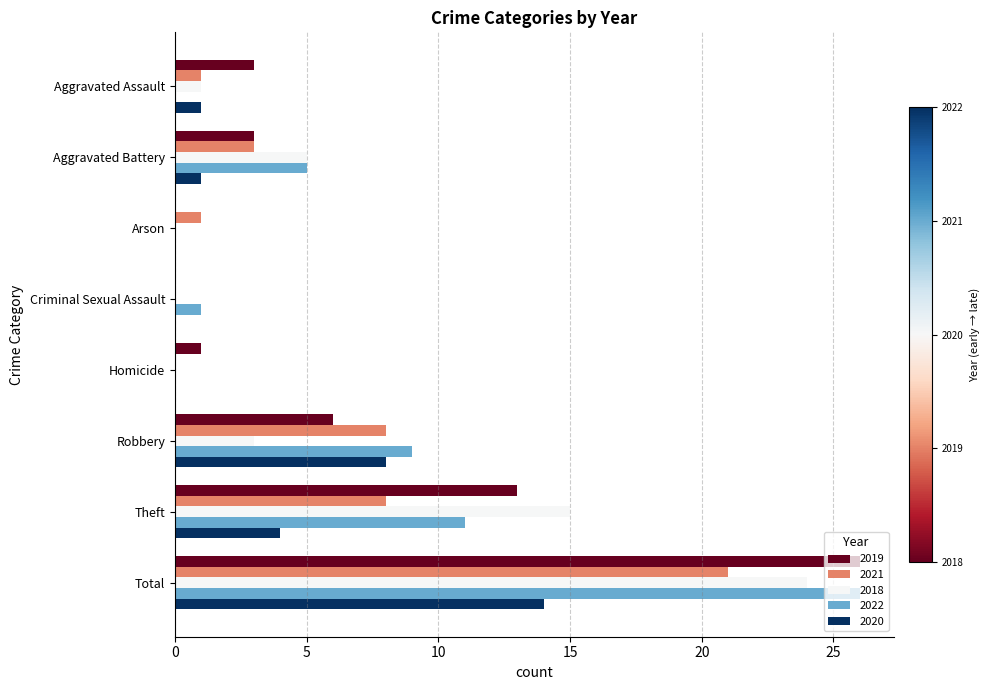

What is the sum of the 2020 values at Aggravated Battery and Robbery?

9